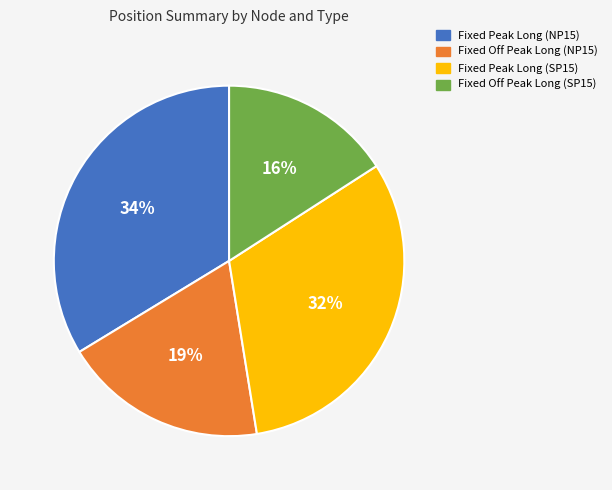

Is Fixed Off Peak Long (NP15) the majority of the pie?

No